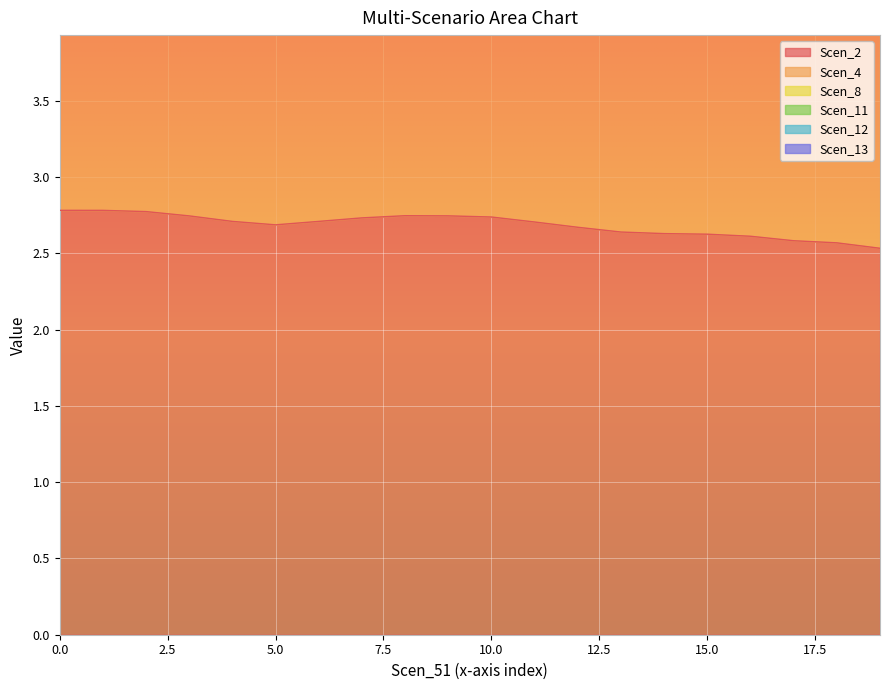

Is the value of Scen_2 at 2.119714547899536 greater than the value of Scen_11 at 1.5565084247758751?

No